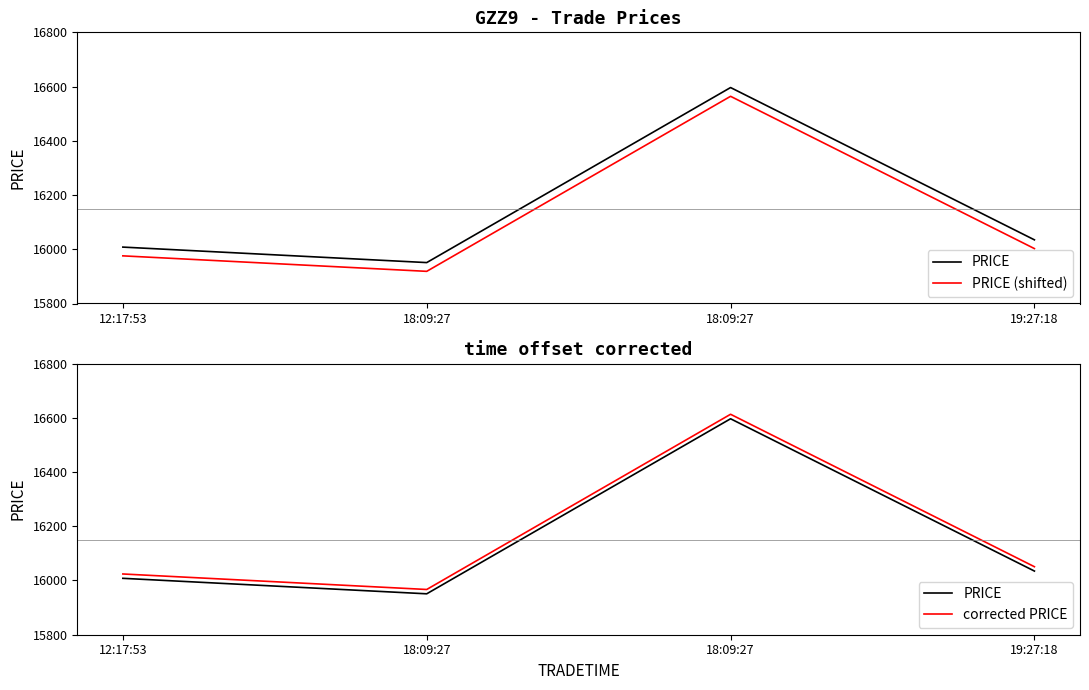

True or false: PRICE and PRICE (shifted) cross at least once.

False